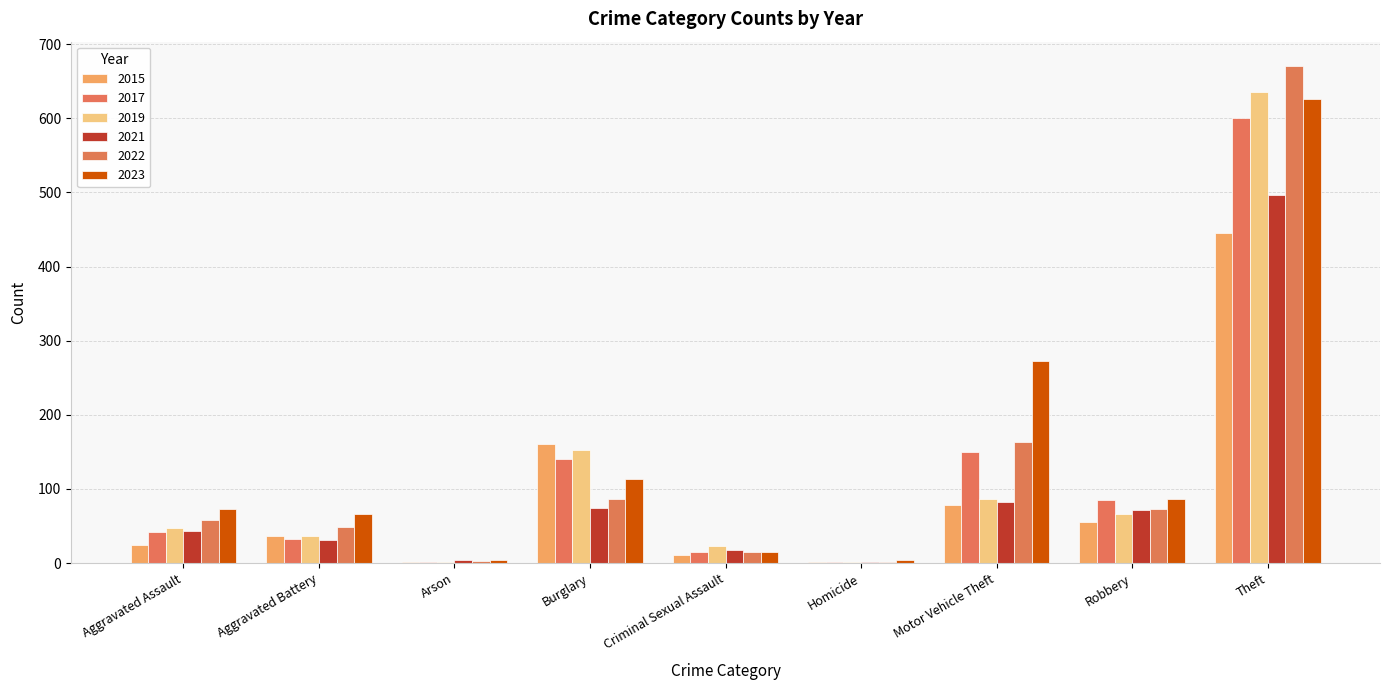

At which label is 2015 closest to 224?

Burglary